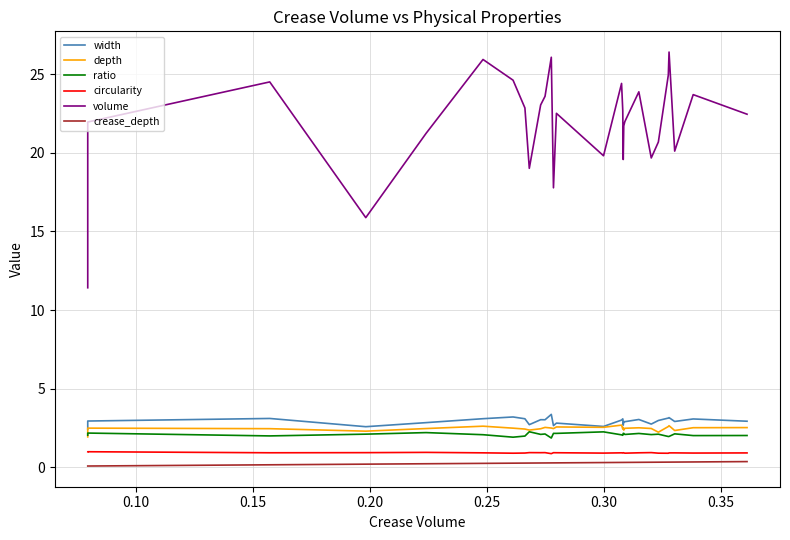

Which series has the largest total across all categories?

volume